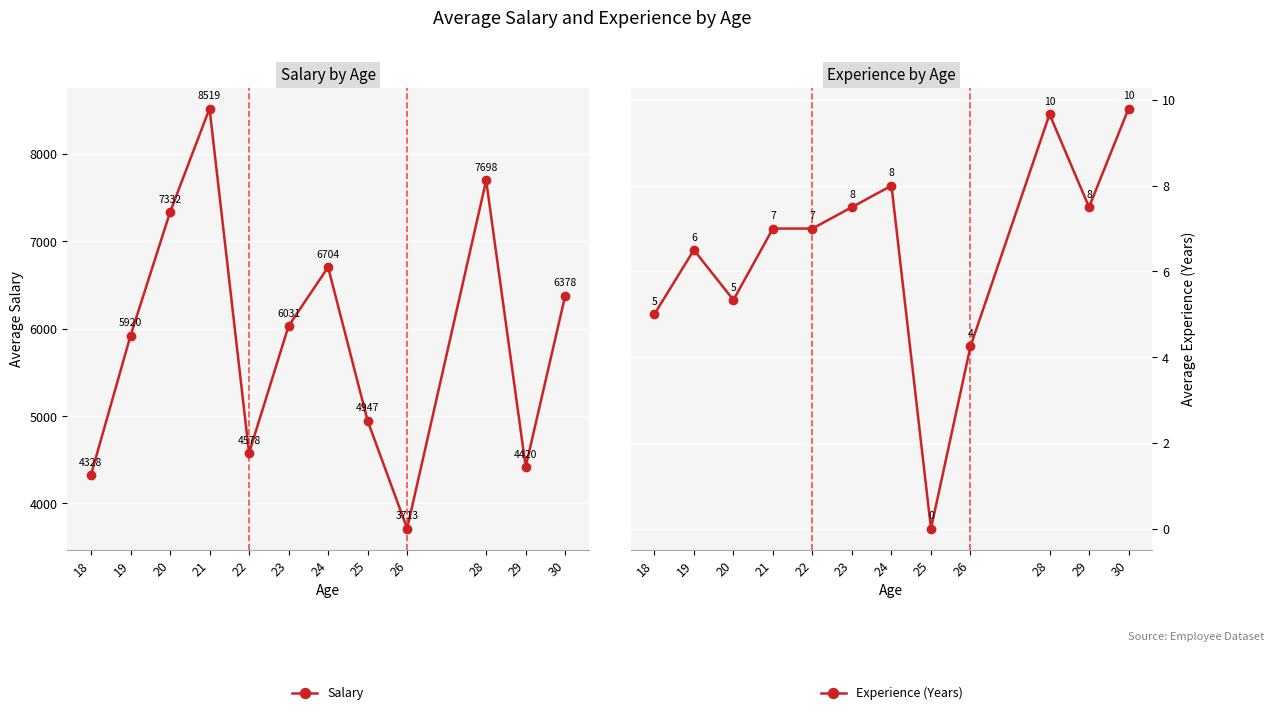

At 19, list the series in order from largest to smallest.

Salary, Experience (Years)